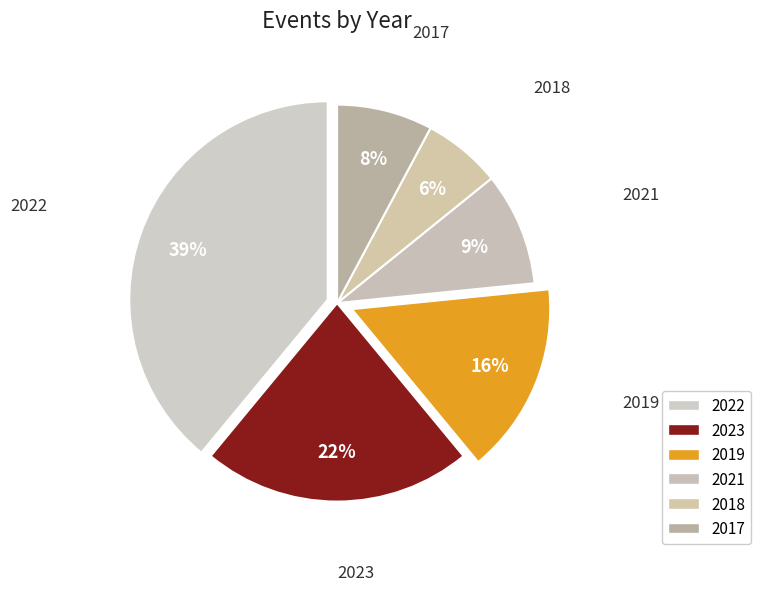

To the nearest percent, what is the difference between the 2021 and 2023 slice percentages?

13%